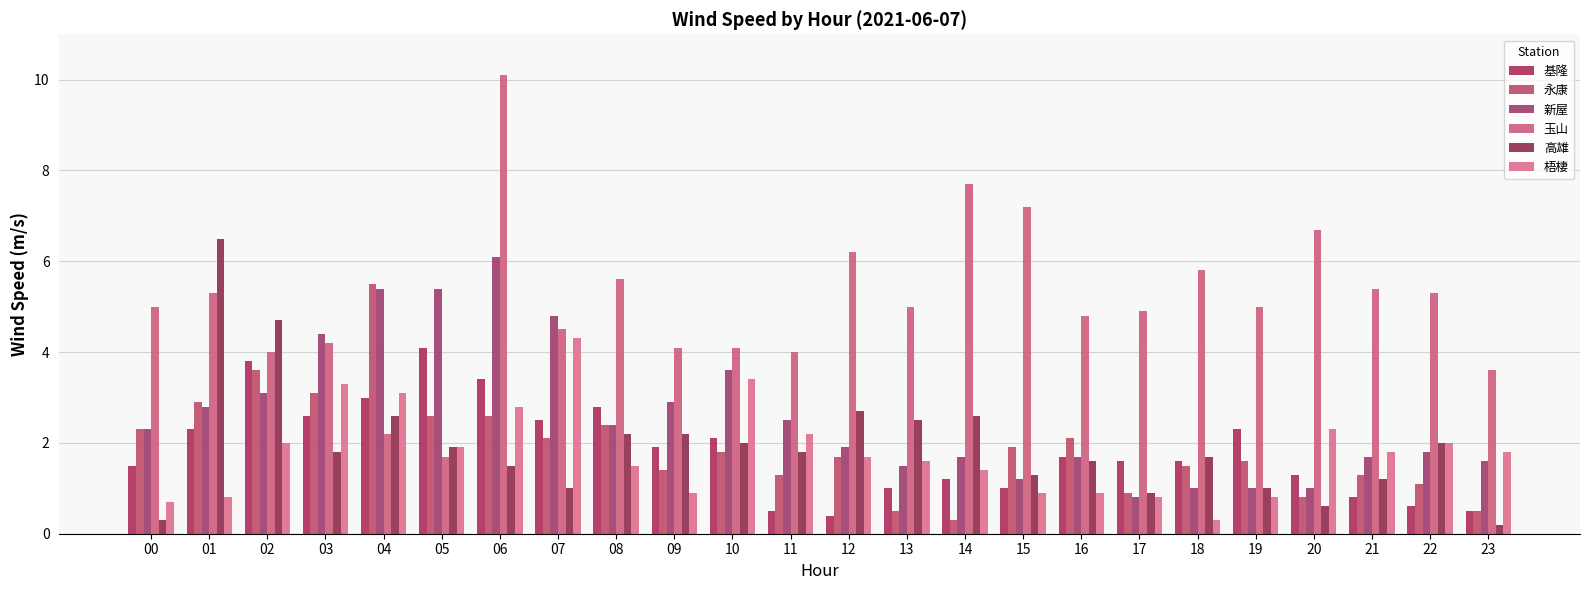

How many groups of bars are there?

24